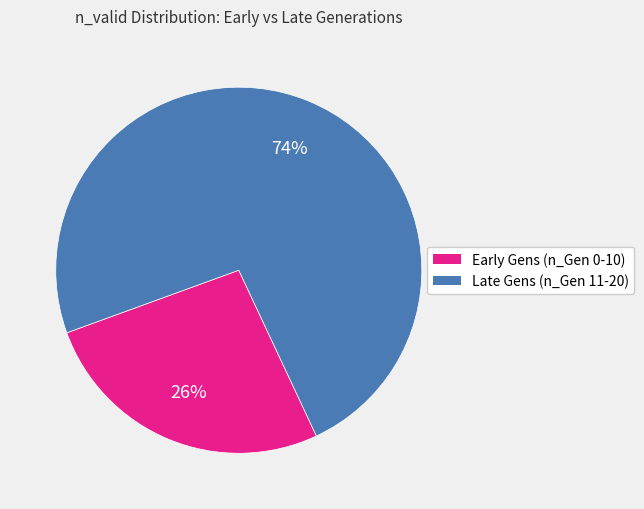

How many slices are in this pie chart?

2